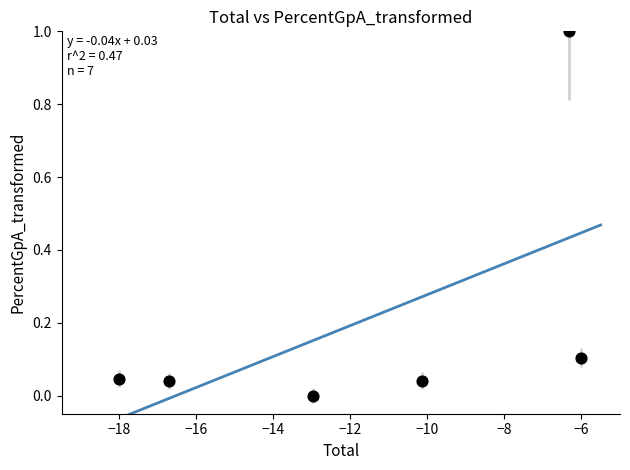

What is the range of X values (max minus min)?

12.0